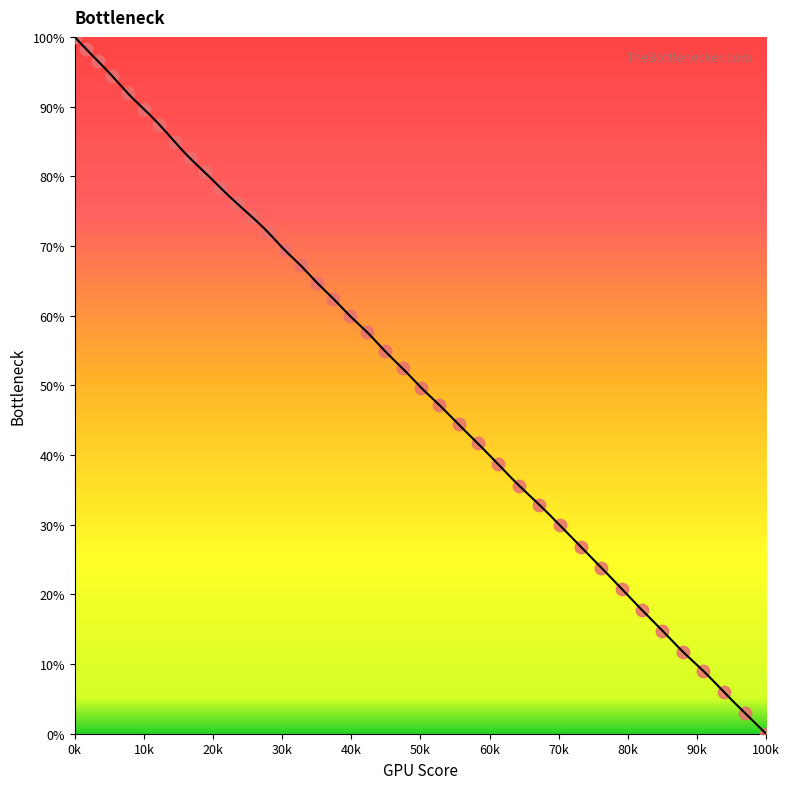

What is the range of X values (max minus min)?

100000.0